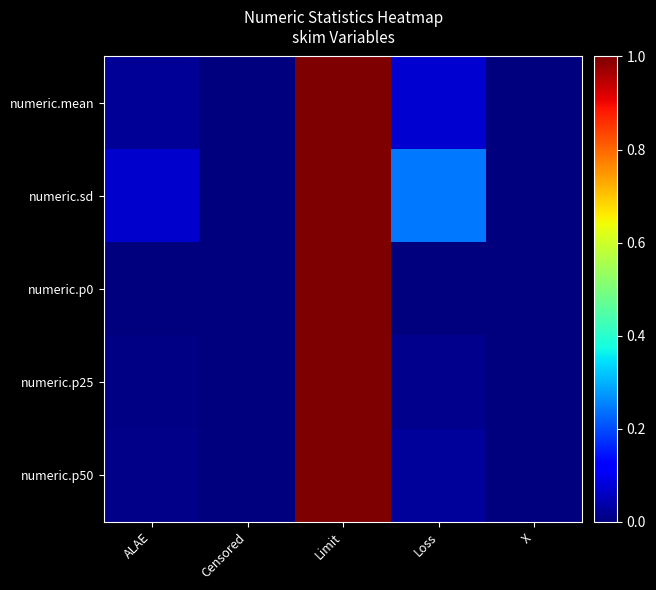

List the series in order of their peak value, highest first.

numeric.mean, numeric.sd, numeric.p0, numeric.p25, numeric.p50